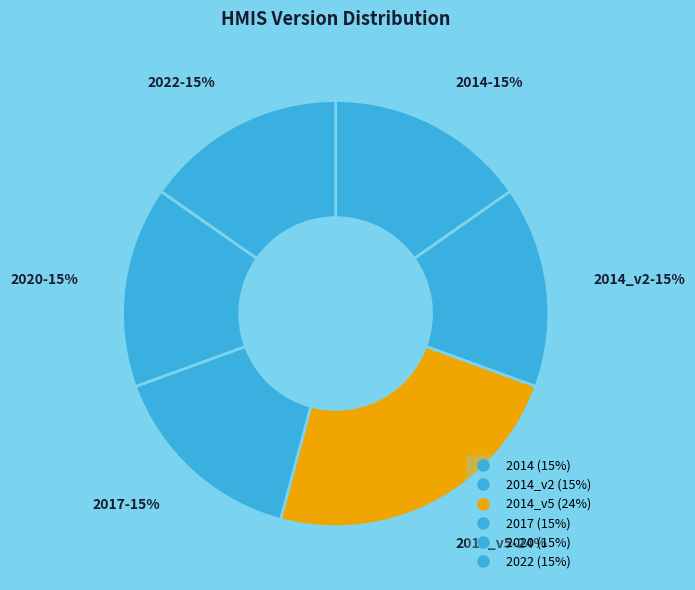

Which slice is the smallest?

2014